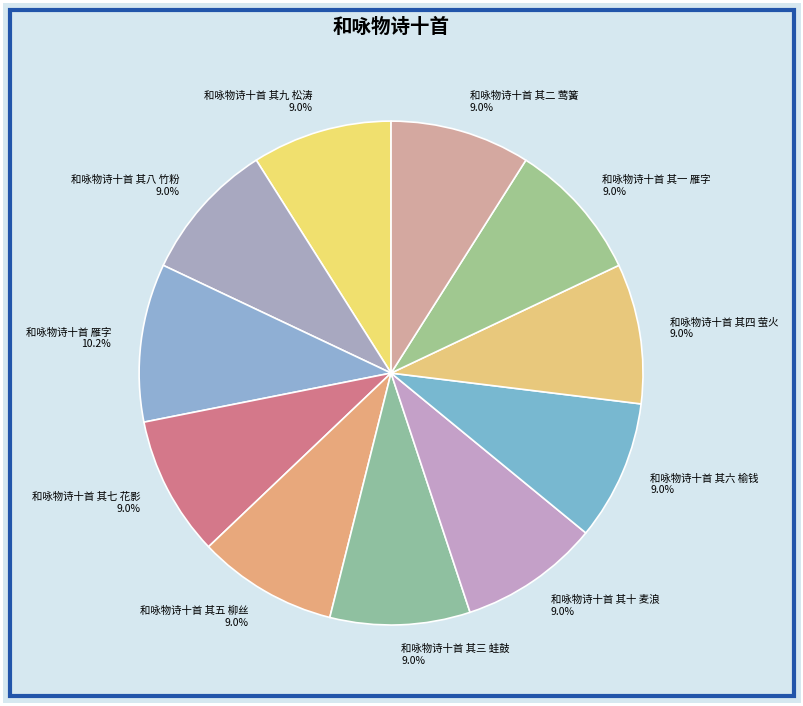

What portion of the pie excludes 和咏物诗十首 其十 麦浪?

91.0%